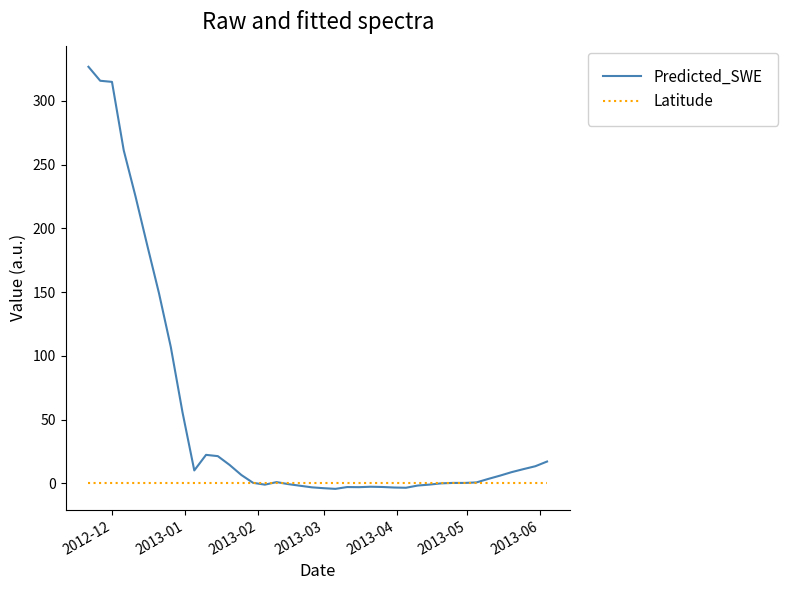

Which series has the widest spread of values?

Predicted_SWE